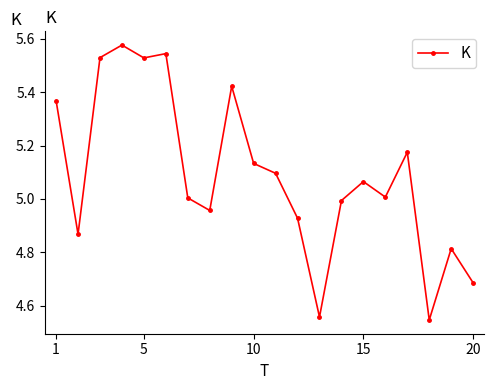

What is the difference between the maximum and minimum values?

1.0